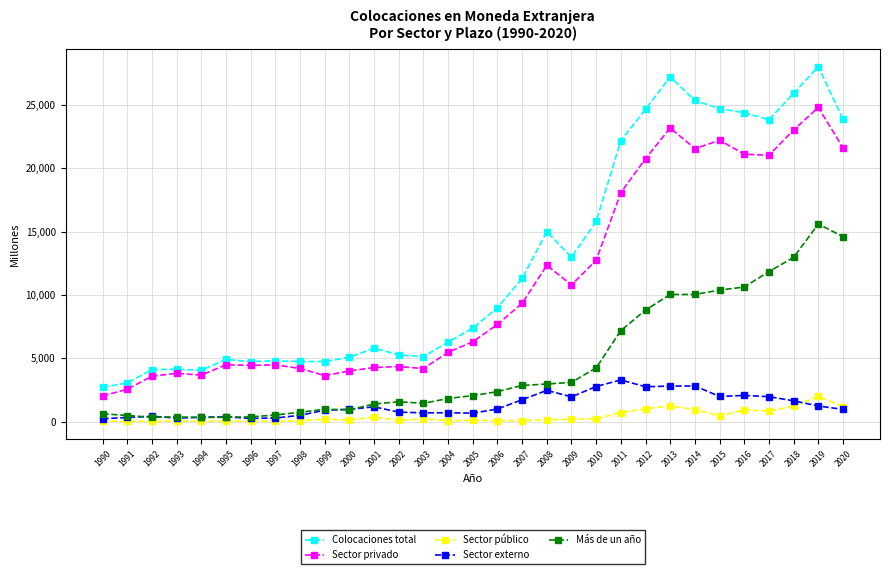

What is the difference between the highest and lowest values at 2001?

5437